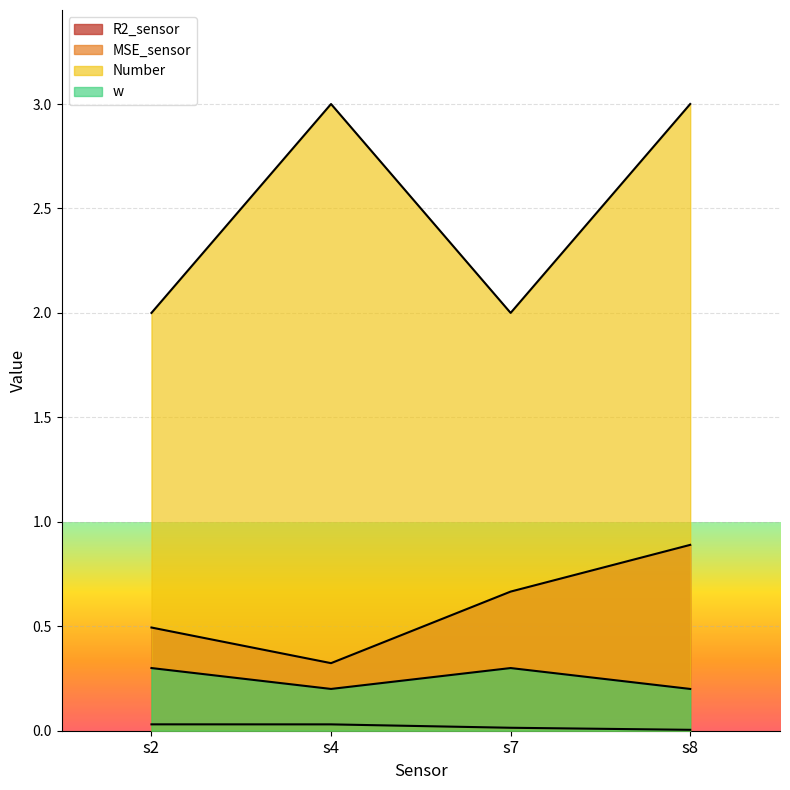

Is it true that MSE_sensor equals 0.0 at s4?

False